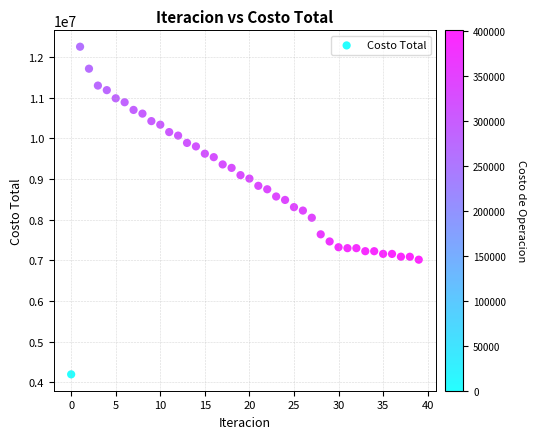

What is the range of Y values (max minus min)?

8060350.6